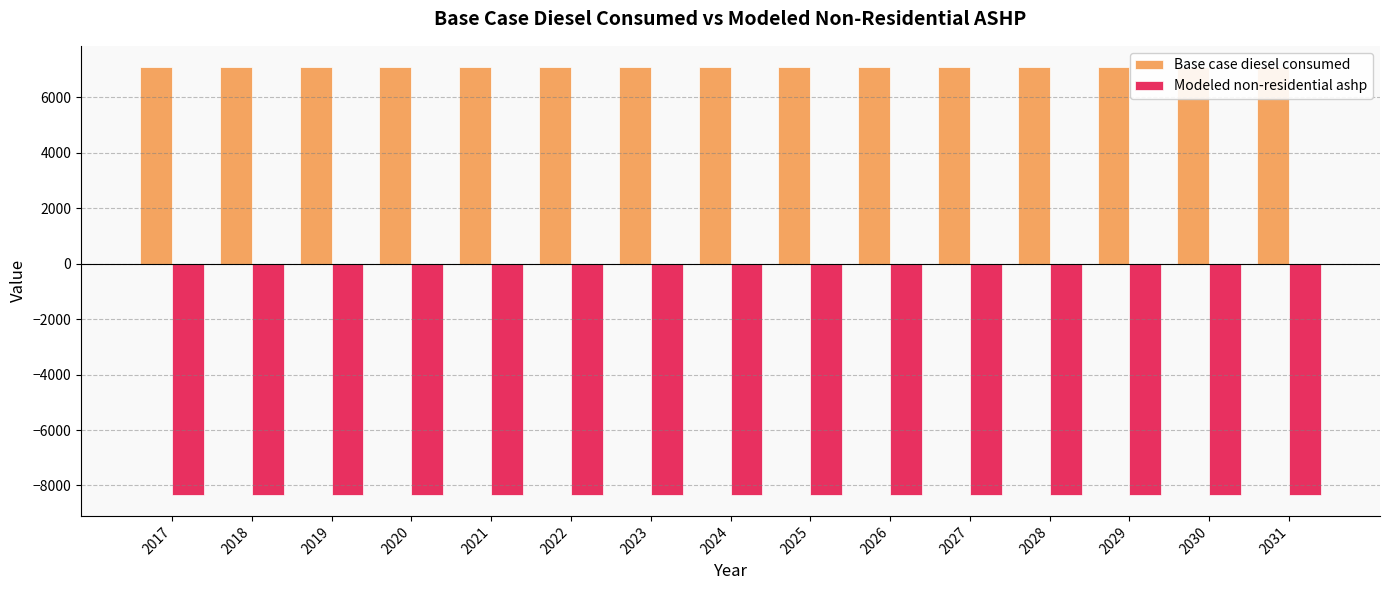

List the labels in order of Modeled non-residential ashp value, largest first.

2017, 2018, 2019, 2020, 2021, 2022, 2023, 2024, 2025, 2026, 2027, 2028, 2029, 2030, 2031